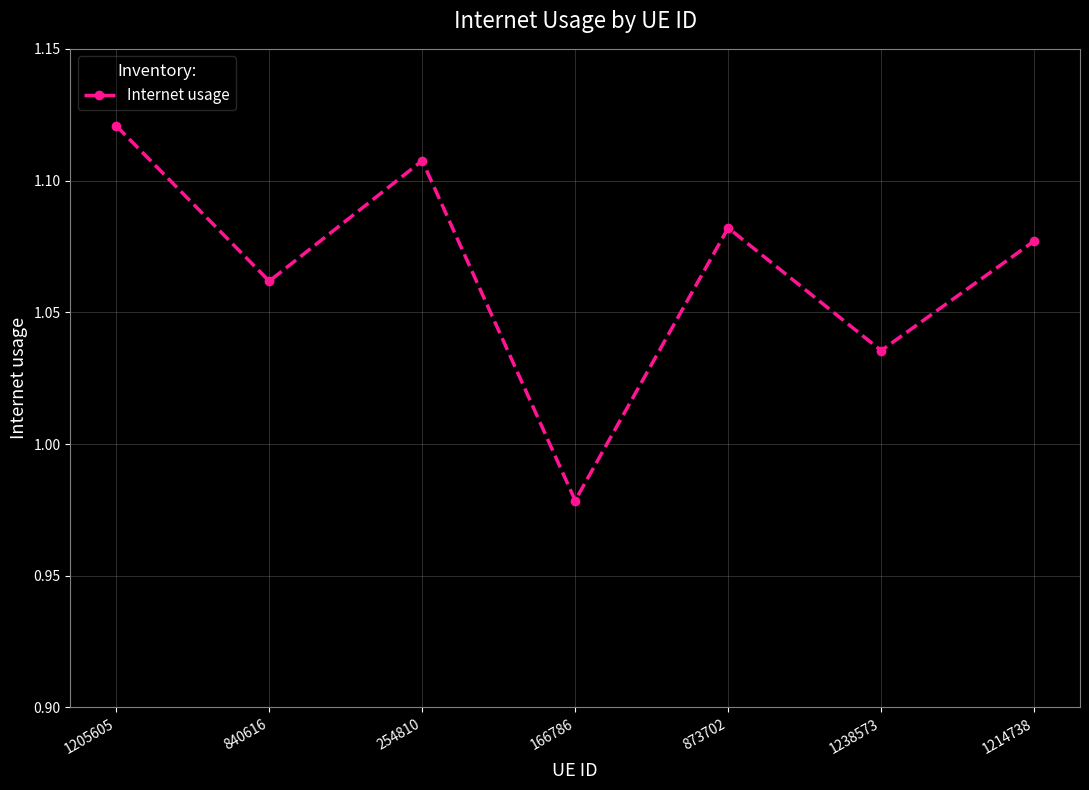

Where does the data first go above 1?

1205605